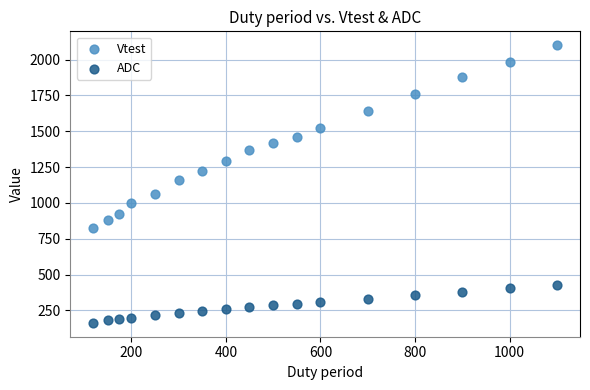

Which series contains the lowest Y value?

ADC